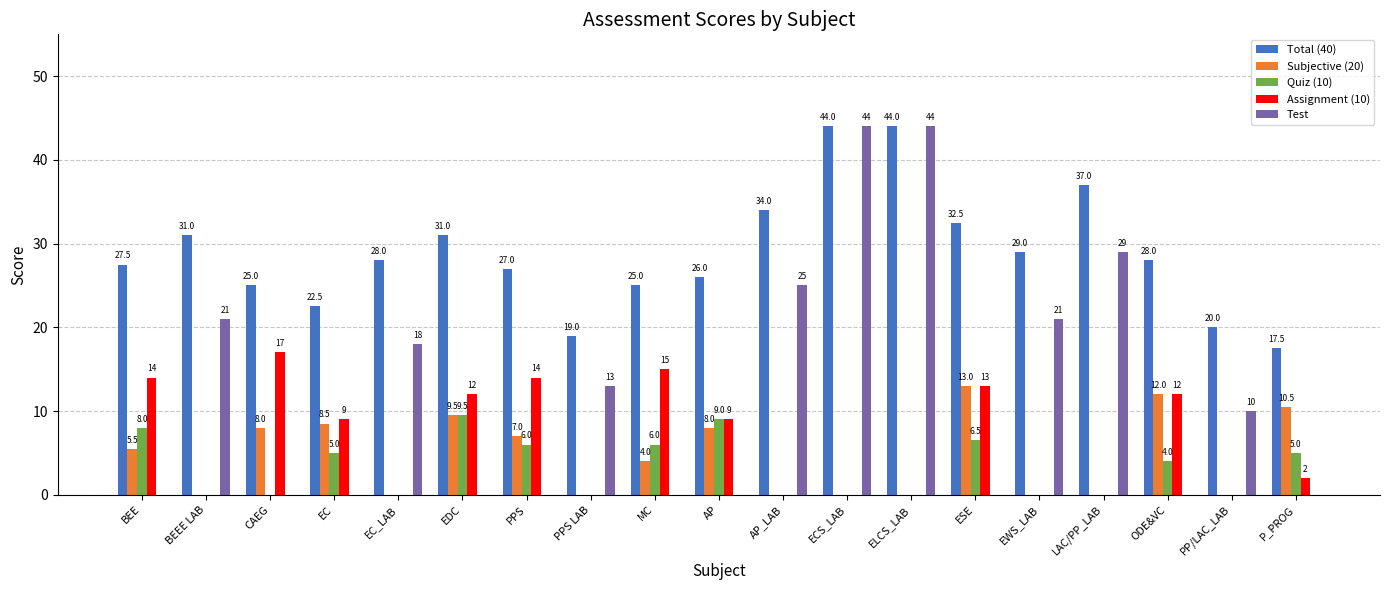

Reading left to right, what are all the values shown in this chart?

Total (40): BEE=27.5	BEEE LAB=31.0	CAEG=25.0	EC=22.5	EC_LAB=28.0	EDC=31.0	PPS=27.0	PPS LAB=19.0	MC=25.0	AP=26.0	AP_LAB=34.0	ECS_LAB=44.0	ELCS_LAB=44.0	ESE=32.5	EWS_LAB=29.0	LAC/PP_LAB=37.0	ODE&VC=28.0	PP/LAC_LAB=20.0	P_PROG=17.5
Subjective (20): BEE=5.5	BEEE LAB=0.0	CAEG=8.0	EC=8.5	EC_LAB=0.0	EDC=9.5	PPS=7.0	PPS LAB=0.0	MC=4.0	AP=8.0	AP_LAB=0.0	ECS_LAB=0.0	ELCS_LAB=0.0	ESE=13.0	EWS_LAB=0.0	LAC/PP_LAB=0.0	ODE&VC=12.0	PP/LAC_LAB=0.0	P_PROG=10.5
Quiz (10): BEE=8.0	BEEE LAB=0.0	CAEG=0.0	EC=5.0	EC_LAB=0.0	EDC=9.5	PPS=6.0	PPS LAB=0.0	MC=6.0	AP=9.0	AP_LAB=0.0	ECS_LAB=0.0	ELCS_LAB=0.0	ESE=6.5	EWS_LAB=0.0	LAC/PP_LAB=0.0	ODE&VC=4.0	PP/LAC_LAB=0.0	P_PROG=5.0
Assignment (10): BEE=14.0	BEEE LAB=0.0	CAEG=17.0	EC=9.0	EC_LAB=0.0	EDC=12.0	PPS=14.0	PPS LAB=0.0	MC=15.0	AP=9.0	AP_LAB=0.0	ECS_LAB=0.0	ELCS_LAB=0.0	ESE=13.0	EWS_LAB=0.0	LAC/PP_LAB=0.0	ODE&VC=12.0	PP/LAC_LAB=0.0	P_PROG=2.0
Test: BEE=0.0	BEEE LAB=21.0	CAEG=0.0	EC=0.0	EC_LAB=18.0	EDC=0.0	PPS=0.0	PPS LAB=13.0	MC=0.0	AP=0.0	AP_LAB=25.0	ECS_LAB=44.0	ELCS_LAB=44.0	ESE=0.0	EWS_LAB=21.0	LAC/PP_LAB=29.0	ODE&VC=0.0	PP/LAC_LAB=10.0	P_PROG=0.0